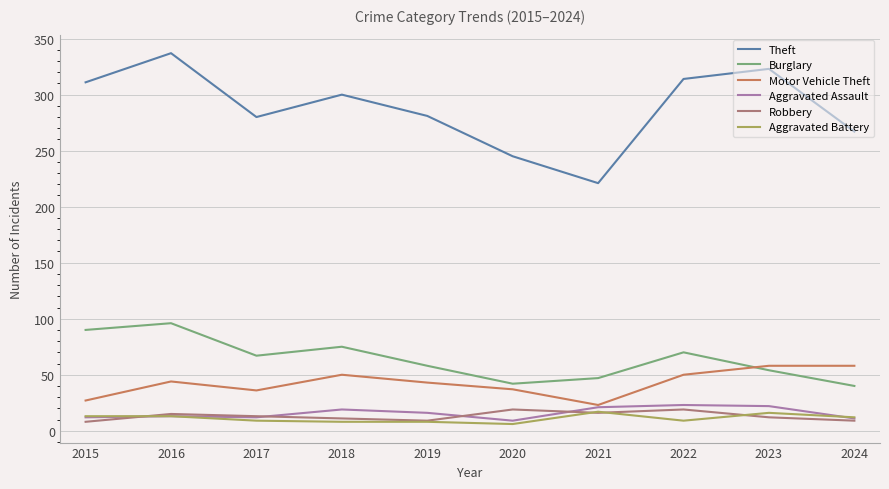

Is it true that Motor Vehicle Theft equals 23 at 2021?

True